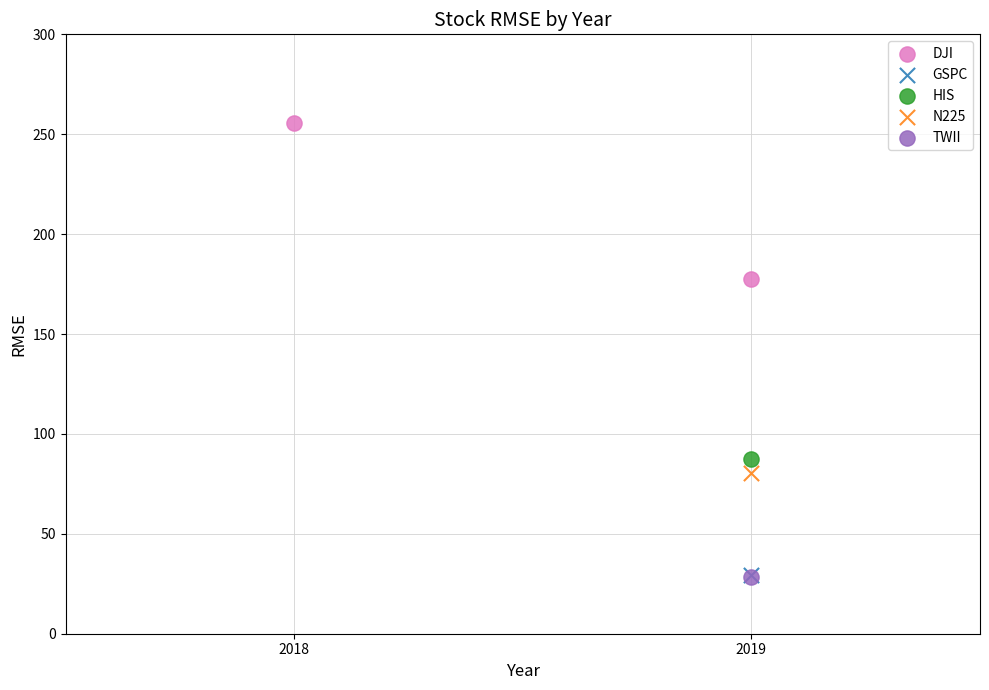

What are all the series names shown in the legend?

DJI, GSPC, HIS, N225, TWII